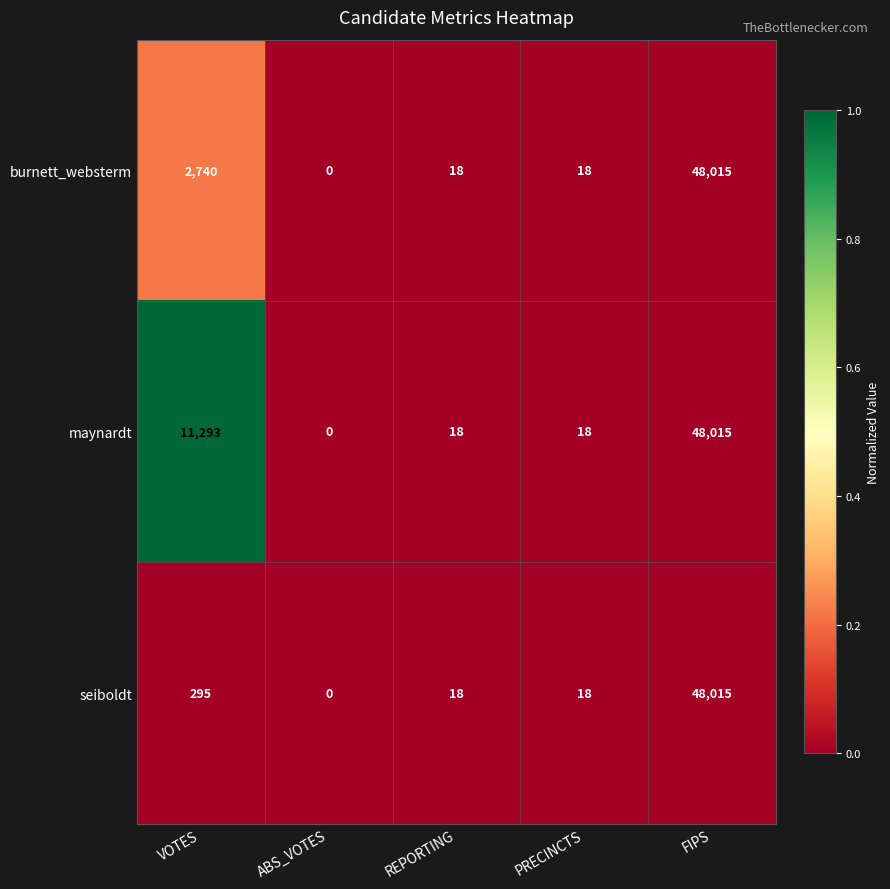

What is the difference between the maynardt values at FIPS and VOTES?

36722